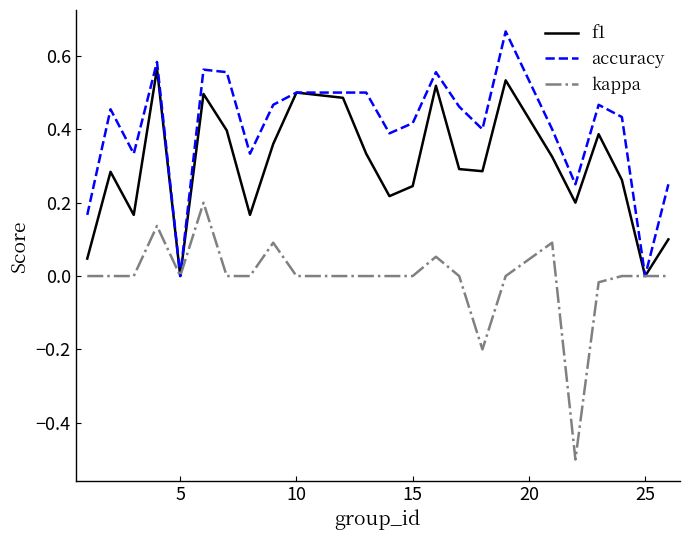

List the series in order of their overall mean, highest first.

accuracy, f1, kappa